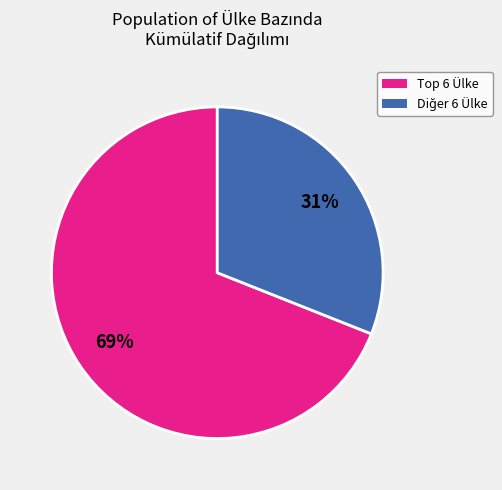

To the nearest percent, what is the difference between the largest and smallest slice percentages?

38%